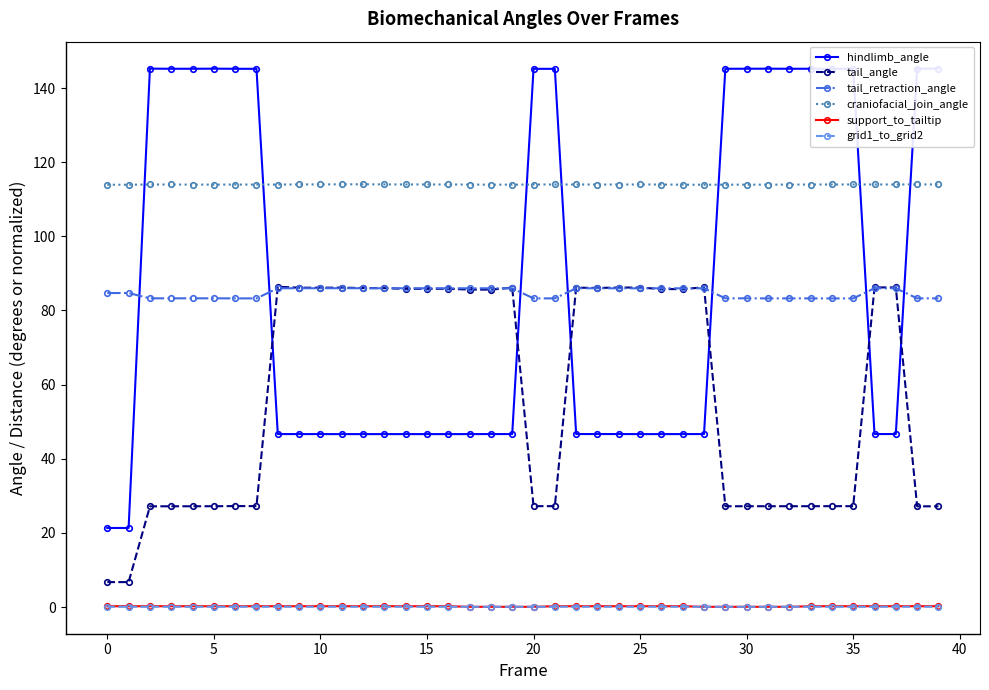

Does the chart have visible grid lines?

No